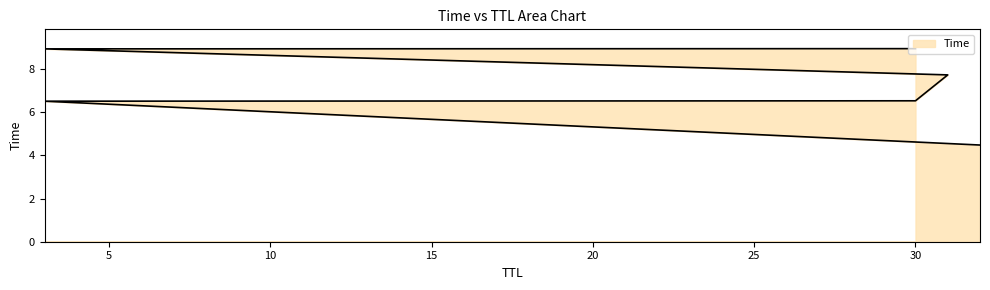

What is the greatest value displayed?

8.9